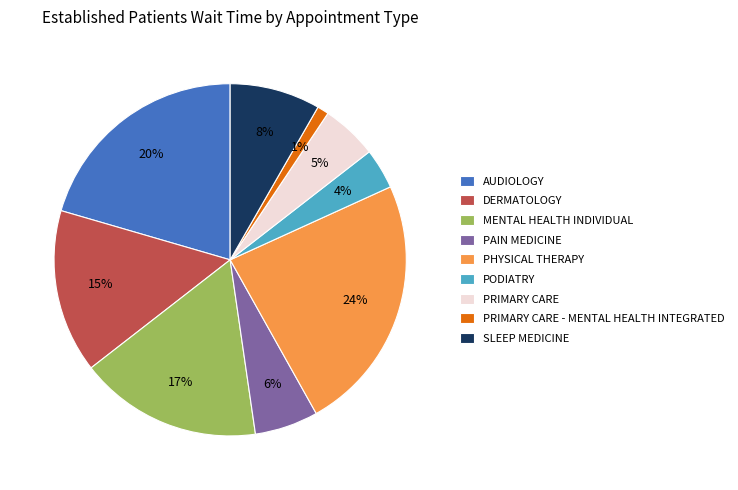

Does any single category account for the majority?

No